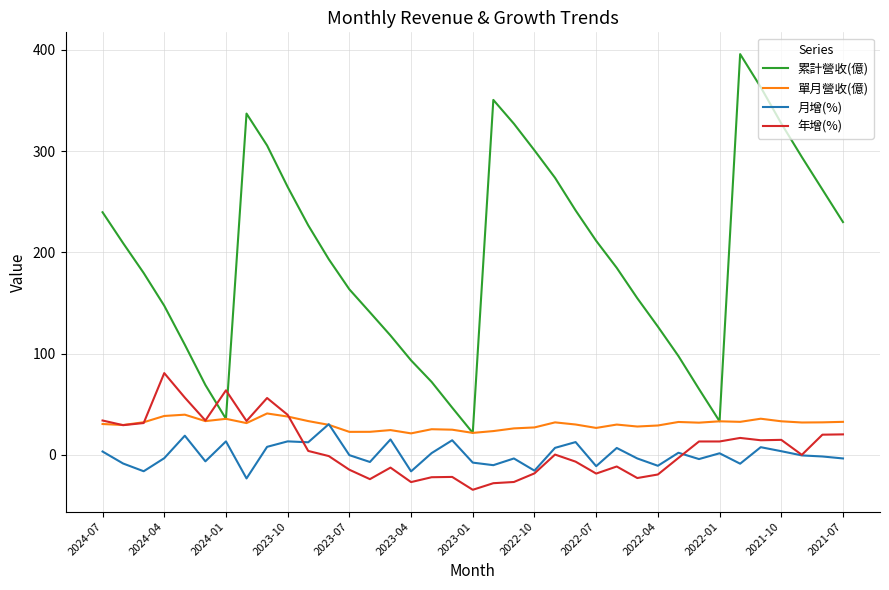

True or false: 累計營收(億) and 月增(%) intersect in this chart.

False